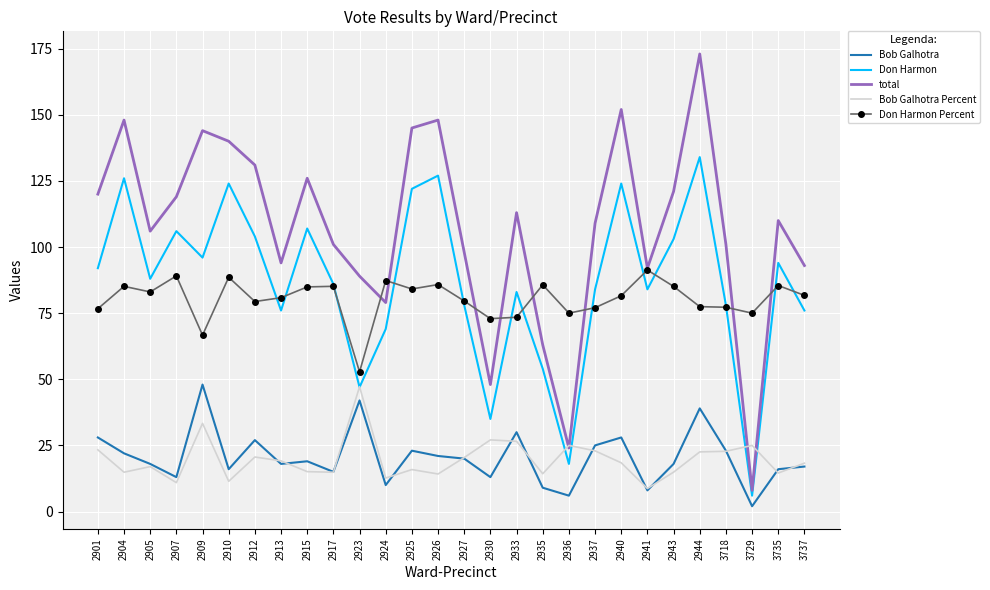

Which series ends up on top after the final intersection of Bob Galhotra Percent and Don Harmon?

Don Harmon